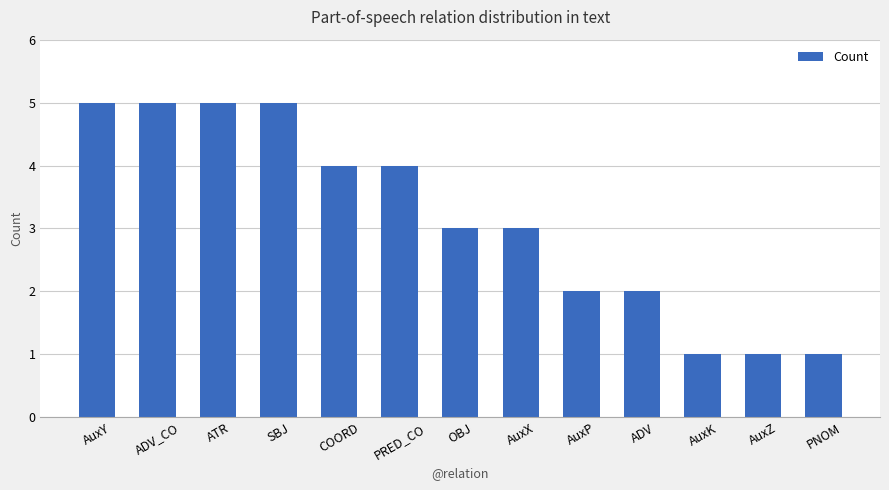

What is the change in value from SBJ to OBJ?

-2